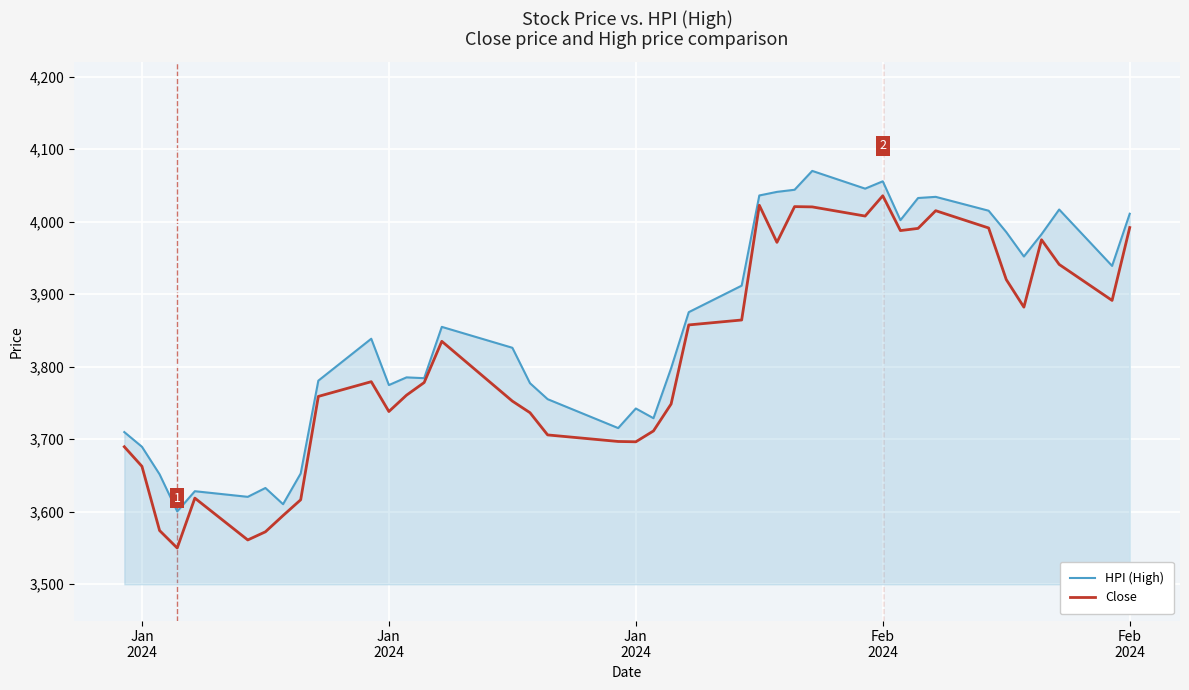

How many distinct data groups are displayed?

2